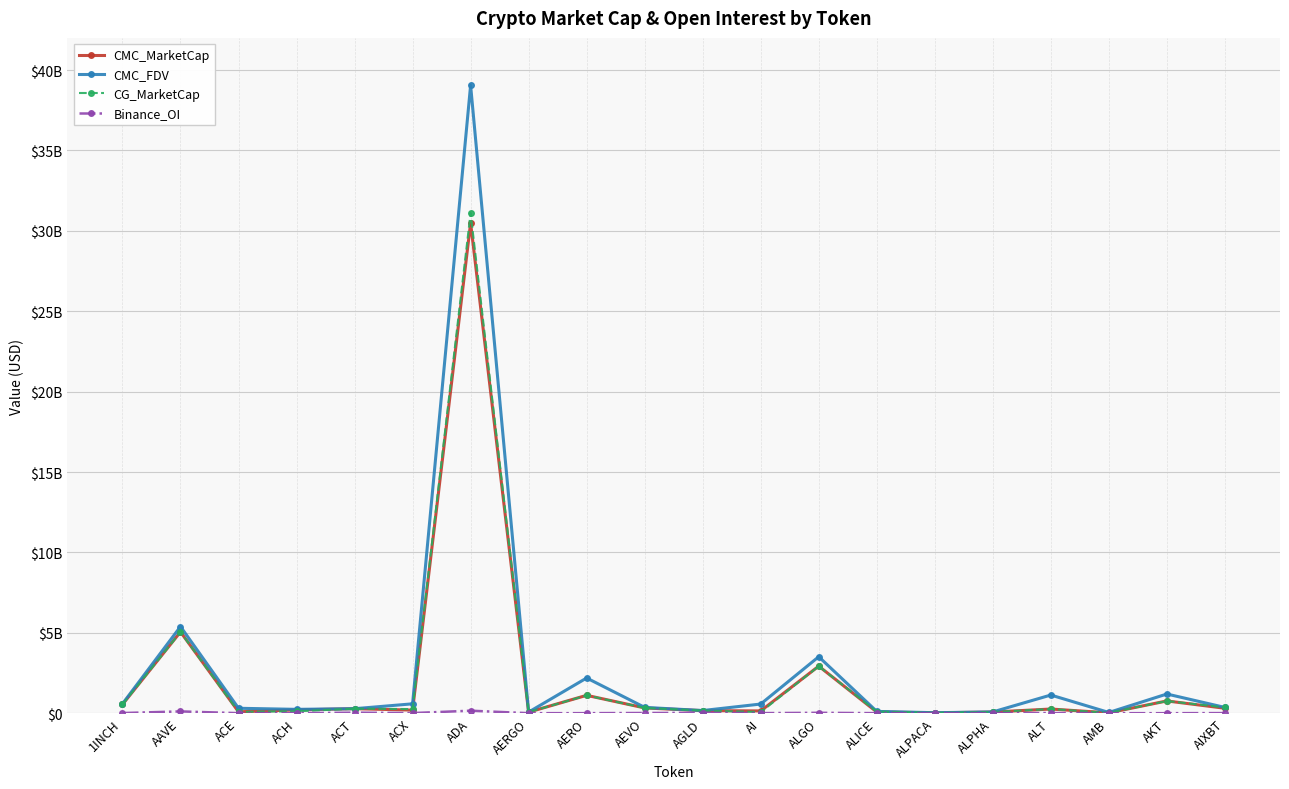

Reading right to left, transcribe all the data shown in this chart.

CMC_MarketCap: AIXBT=308580754	AKT=763237558	AMB=24349061	ALT=260270760	ALPHA=73013939	ALPACA=25891606	ALICE=76688072	ALGO=2928007963	AI=142920468	AGLD=160672071	AEVO=327828061	AERO=1112644907	AERGO=65730424	ADA=30487389744	ACX=194192691	ACT=281187061	ACH=204674244	ACE=88509562	AAVE=5059148510	1INCH=545523724
CMC_FDV: AIXBT=360654701	AKT=1194379904	AMB=47013416	ALT=1130848145	ALPHA=80323365	ALPACA=32276373	ALICE=112920495	ALGO=3513009660	AI=570968162	AGLD=166262653	AEVO=363470282	AERO=2190674186	AERGO=70174831	ADA=39050915907	ACX=584409511	ACT=281187061	ACH=240612211	ACE=307378965	AAVE=5389388431	1INCH=585677238
CG_MarketCap: AIXBT=359066496	AKT=760262926	AMB=24296978	ALT=261584019	ALPHA=72734334	ALPACA=25830099	ALICE=103896286	ALGO=2922112783	AI=74257301	AGLD=164027916	AEVO=328462391	AERO=1108267091	AERGO=65771485	ADA=31114079824	ACX=257753744	ACT=281805488	ACH=118674180	ACE=88511696	AAVE=5046303434	1INCH=545420209
Binance_OI: AIXBT=8485638	AKT=2339718	AMB=3159700	ALT=10035876	ALPHA=2997947	ALPACA=3025687	ALICE=4850216	ALGO=25825689	AI=5987589	AGLD=22476959	AEVO=14375444	AERO=3865750	AERGO=2936216	ADA=156782273	ACX=8715671	ACT=35065946	ACH=3964316	ACE=3548154	AAVE=112858262	1INCH=9876839